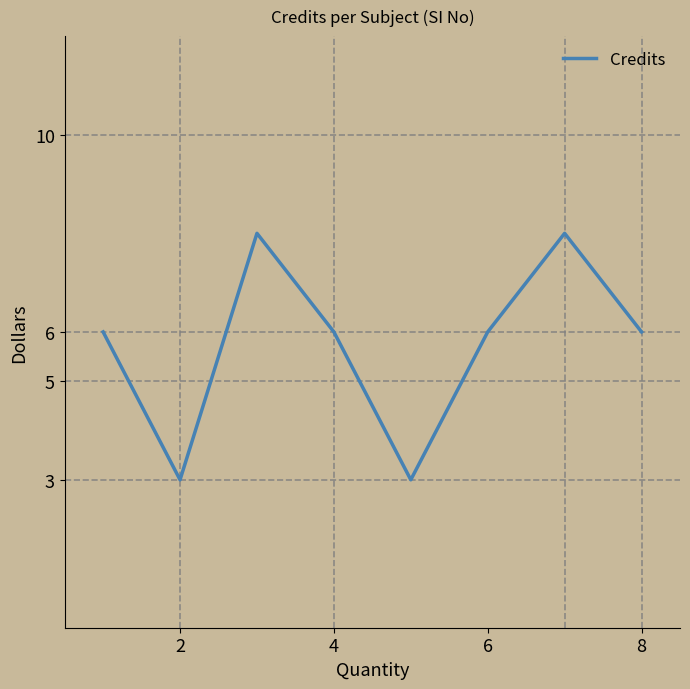

True or false: the data has more than 2 interior local peaks.

False